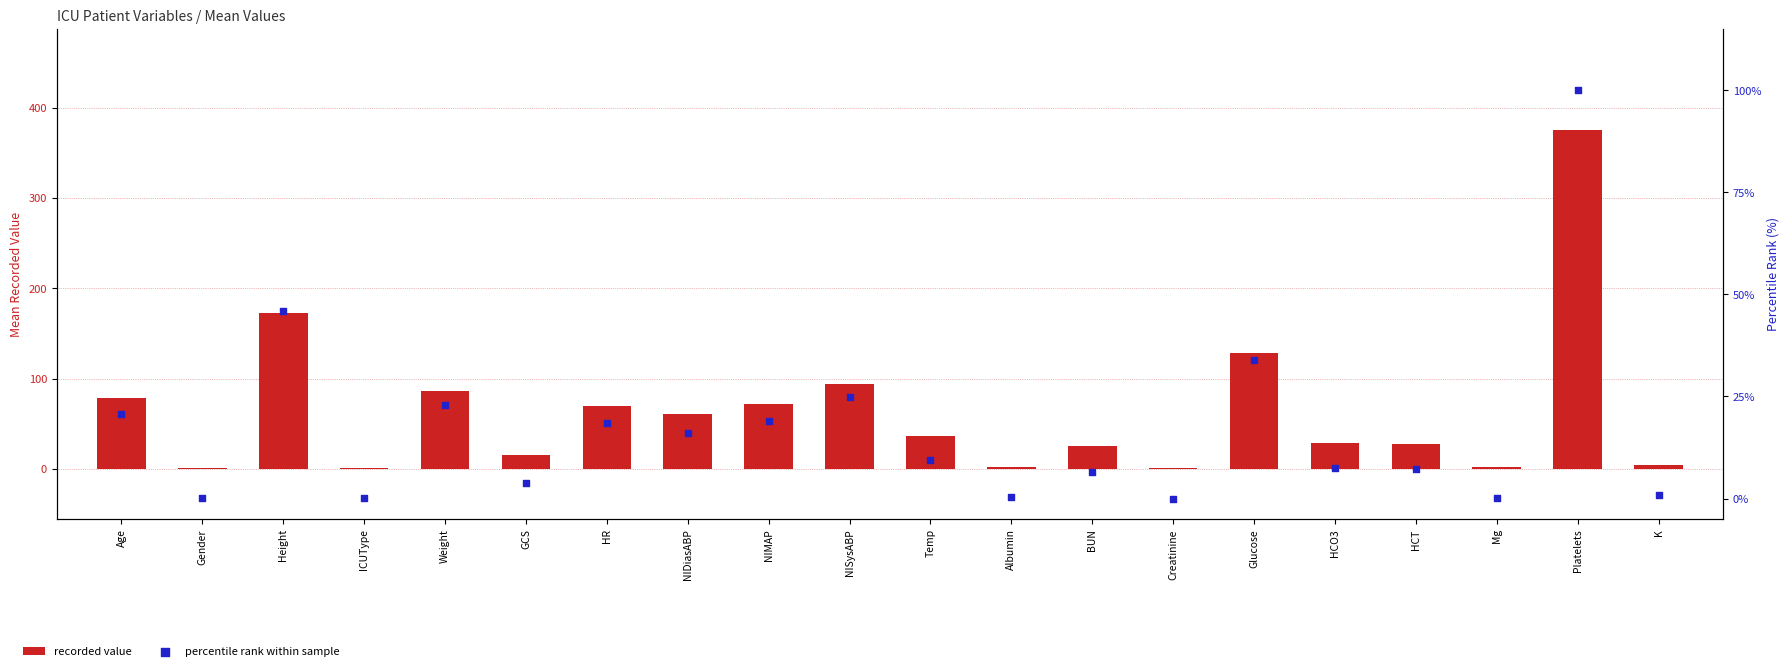

What are all the series names shown in the legend?

recorded value, percentile rank within sample